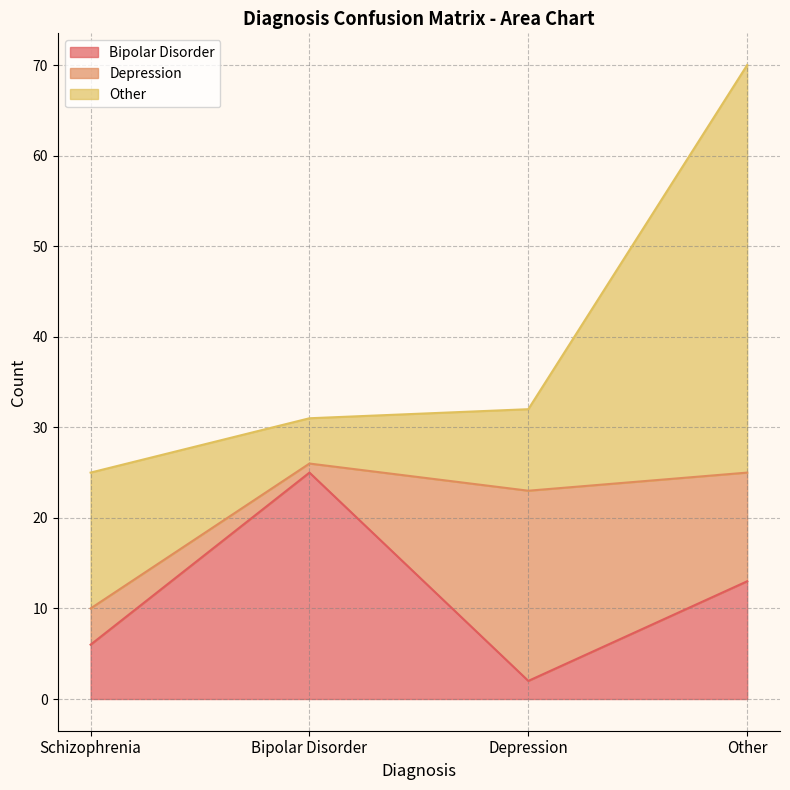

At which label does Other first exceed 15?

Other